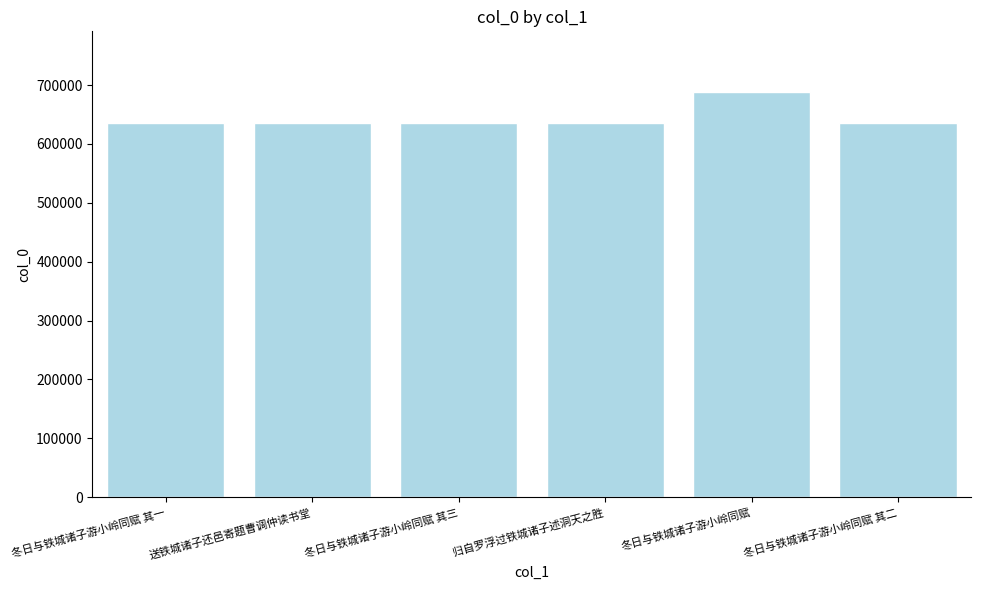

What is the maximum value shown in the chart?

687939